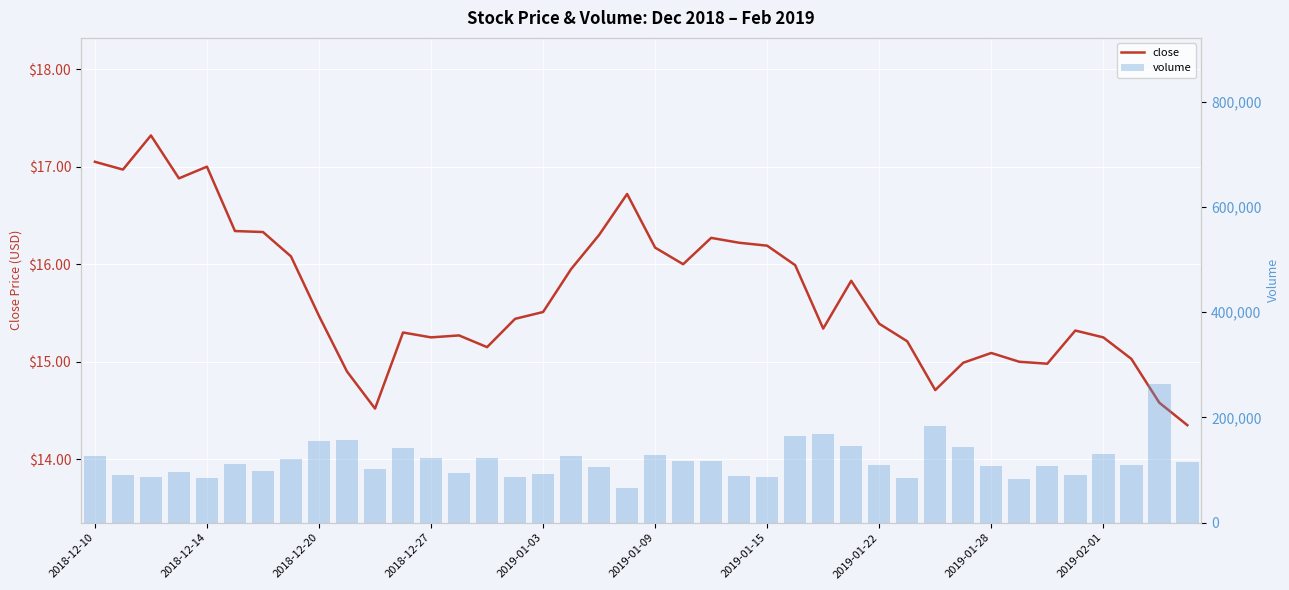

What is the greatest value displayed?

263287.0